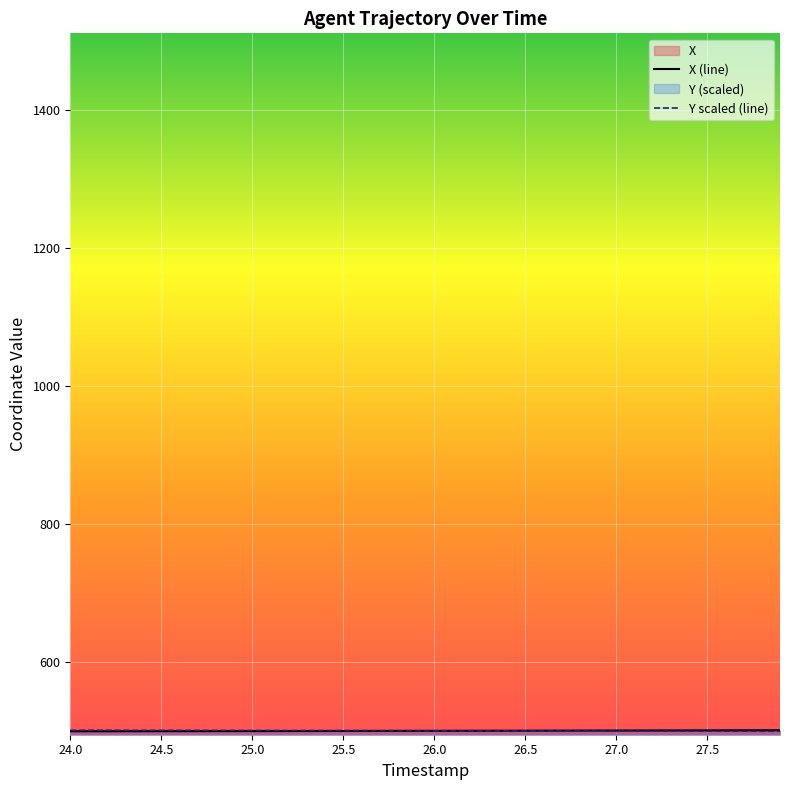

Which category has the highest value across all series?

24.0